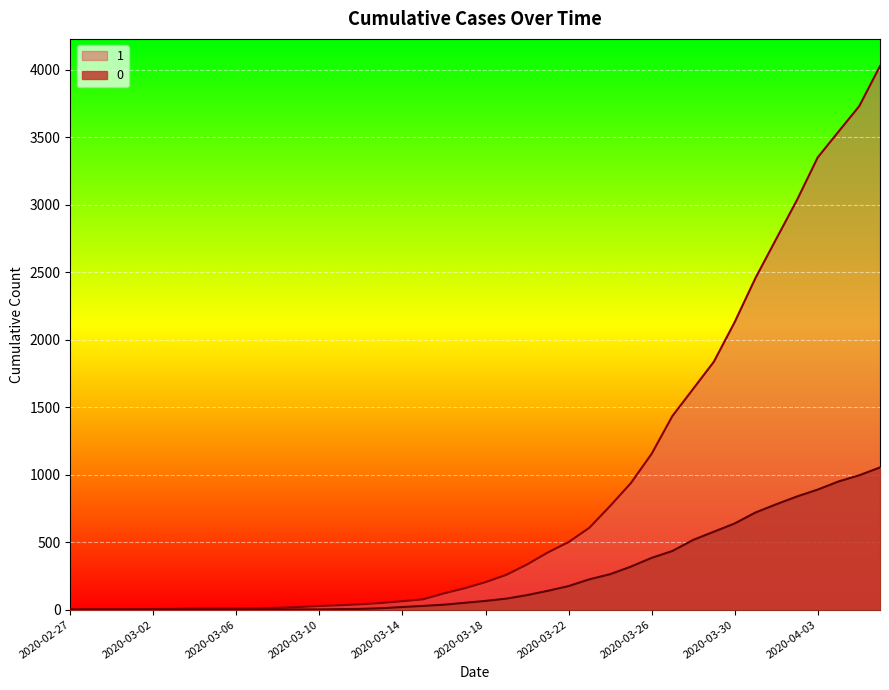

Reading left to right, transcribe all the data shown in this chart.

1: 3	4	4	4	5	6	8	9	9	10	14	20	27	33	40	50	63	77	121	159	204	258	335	424	501	607	768	938	1155	1435	1636	1838	2131	2457	2747	3035	3351	3542	3731	4028
0: 0	0	0	0	0	0	0	0	0	1	2	2	2	4	6	11	20	28	37	51	65	82	108	140	175	225	263	319	384	435	517	578	639	720	781	839	890	950	996	1054